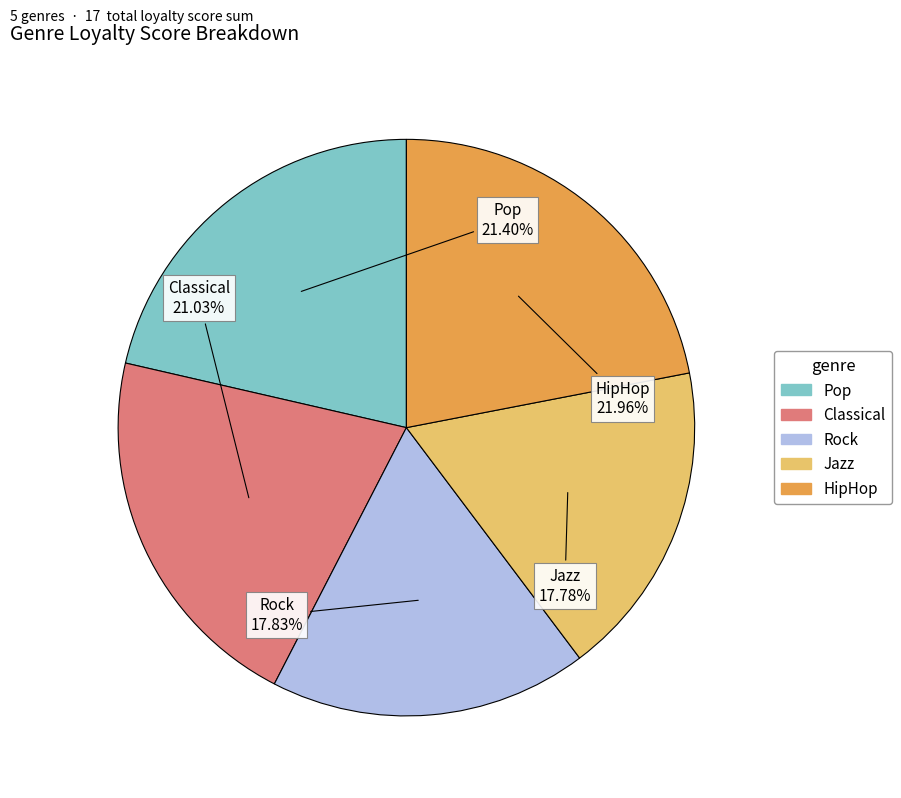

To the nearest percent, what portion does Rock represent?

18%